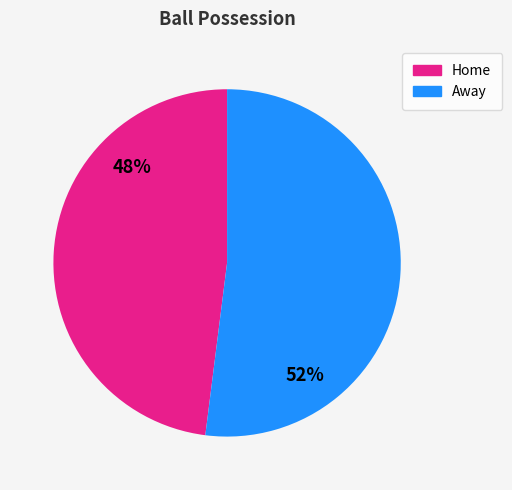

Is there any slice that represents more than half of the pie?

Yes